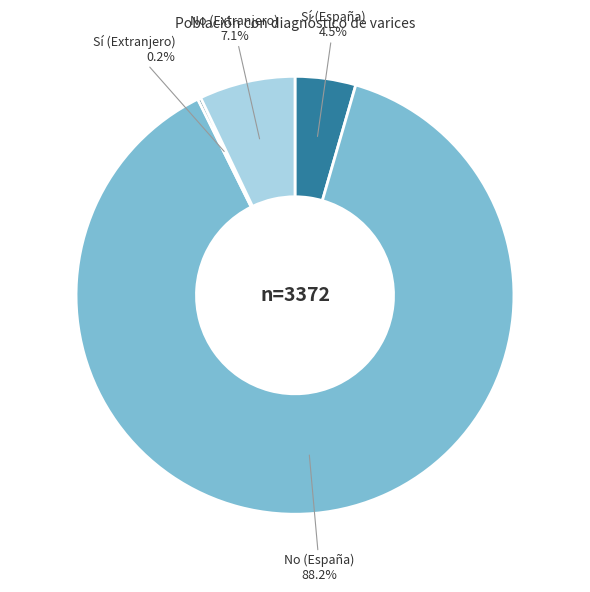

Is there a majority slice in this chart?

Yes